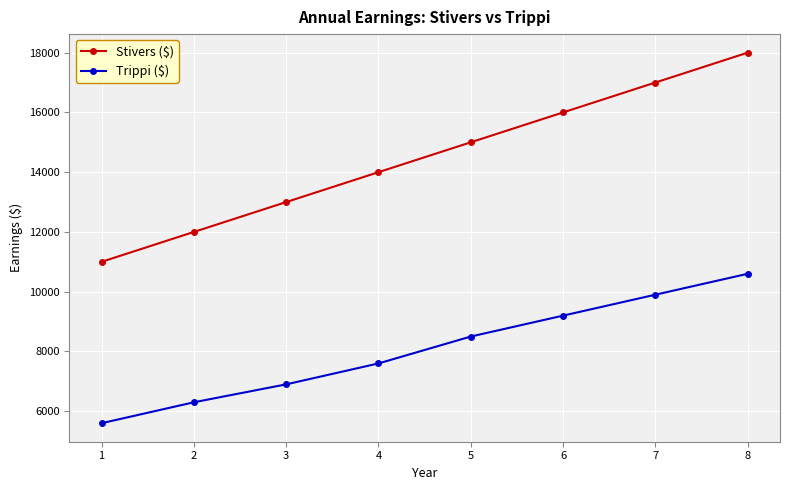

What is the sum of the Stivers ($) values at 8 and 6?

34000